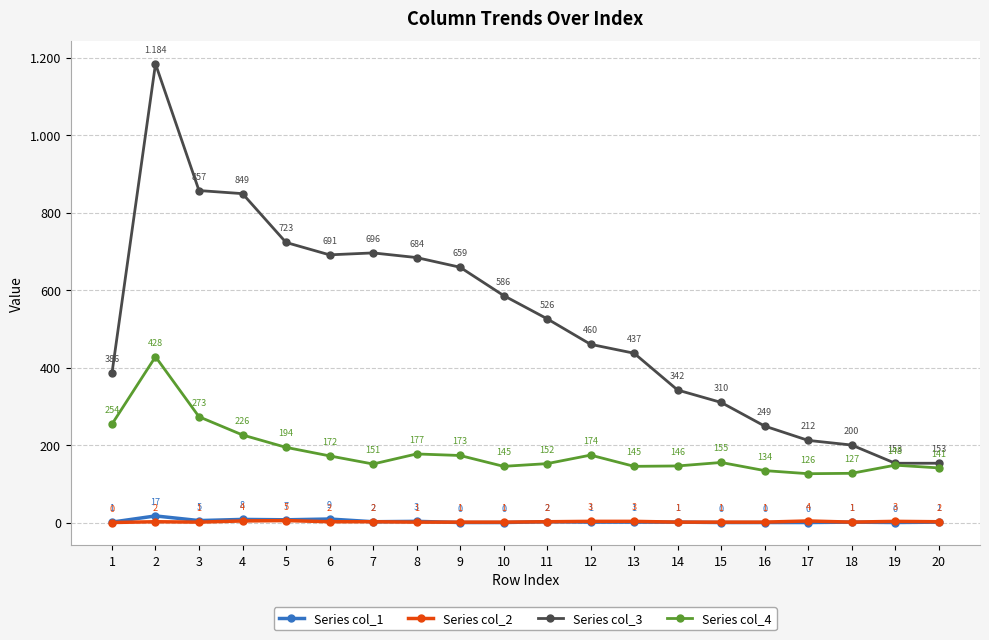

True or false: Series col_4 and Series col_3 cross at least once.

False